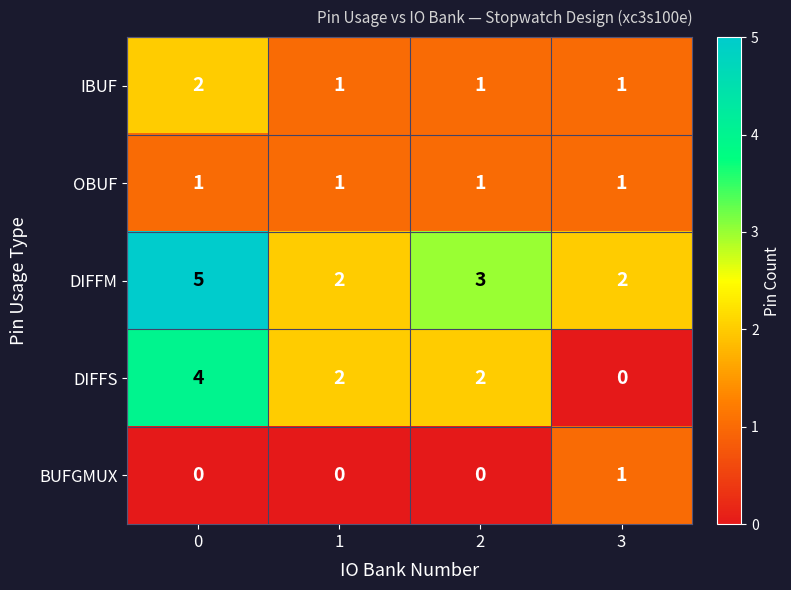

Between 0 and 1, which series saw the biggest shift?

DIFFM